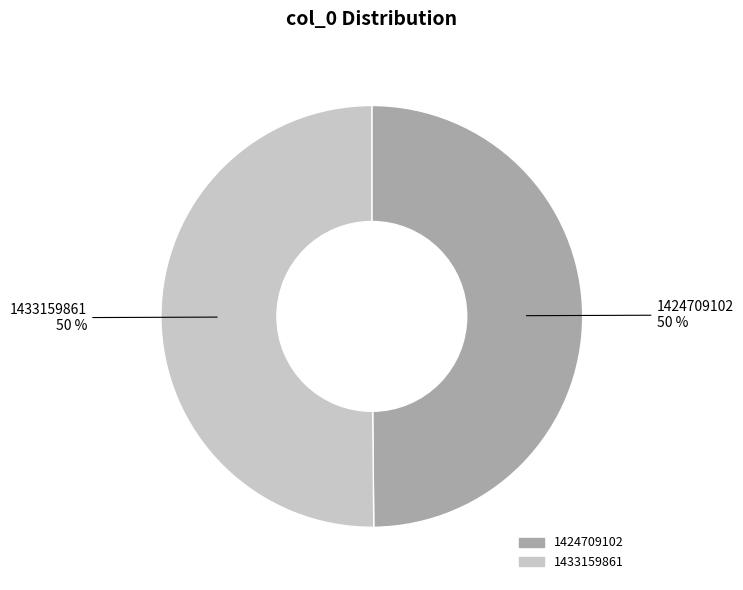

Approximately how many times larger is the value at 1433159861 compared to 1424709102?

1.0